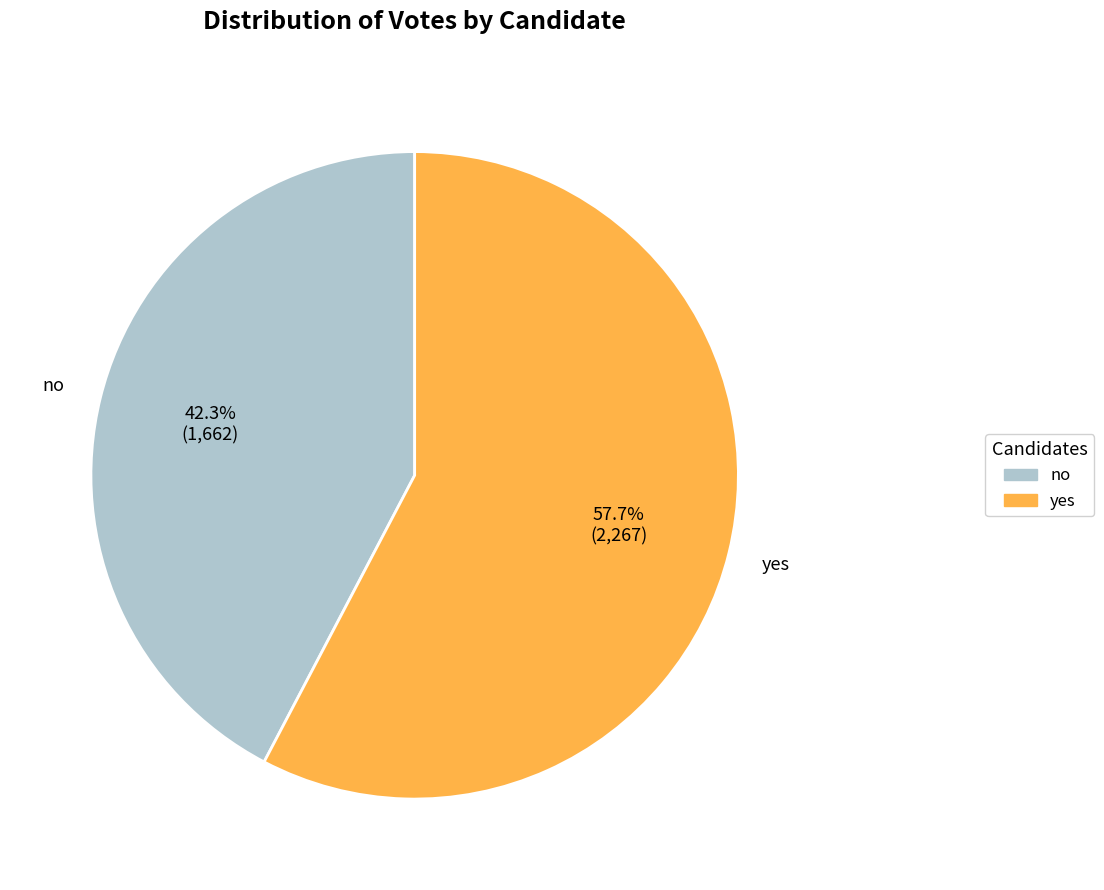

How much of the chart is everything except no?

57.7%